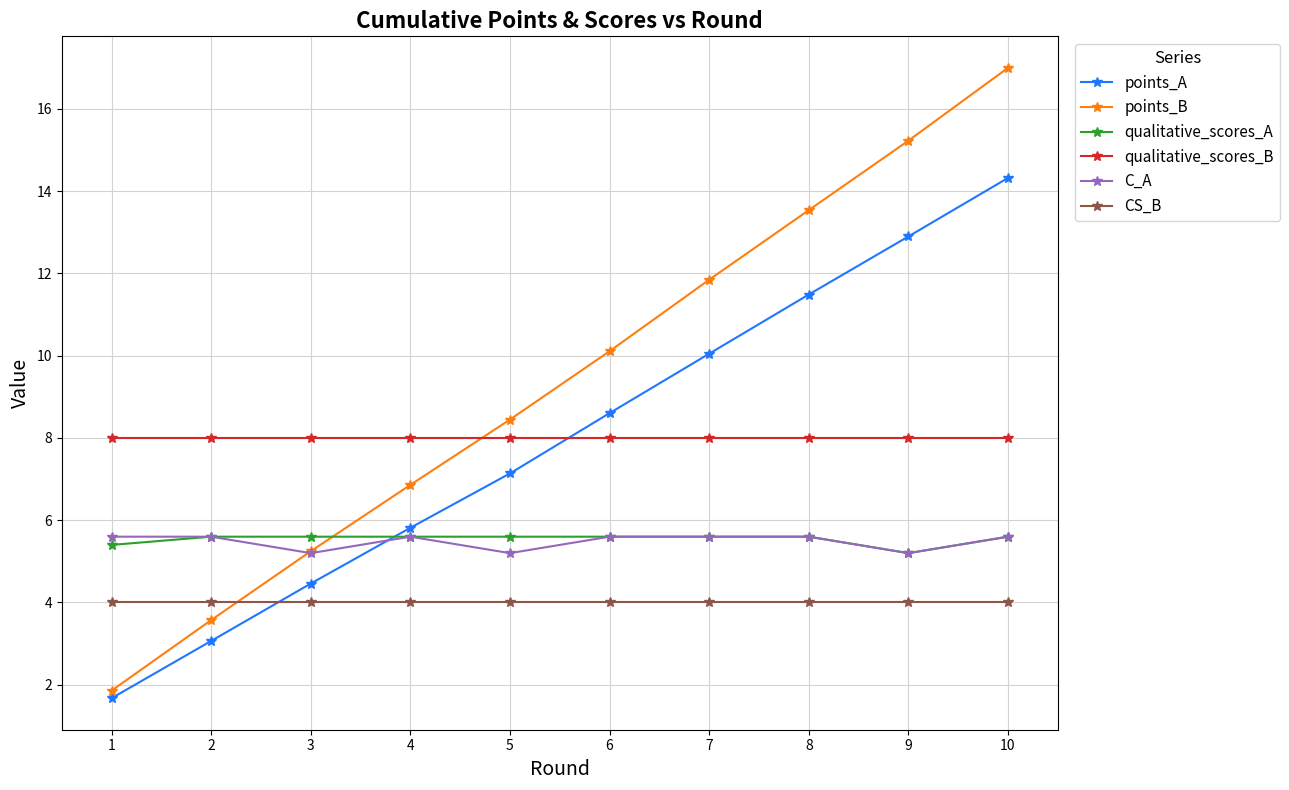

How many categories are shown in the chart?

10